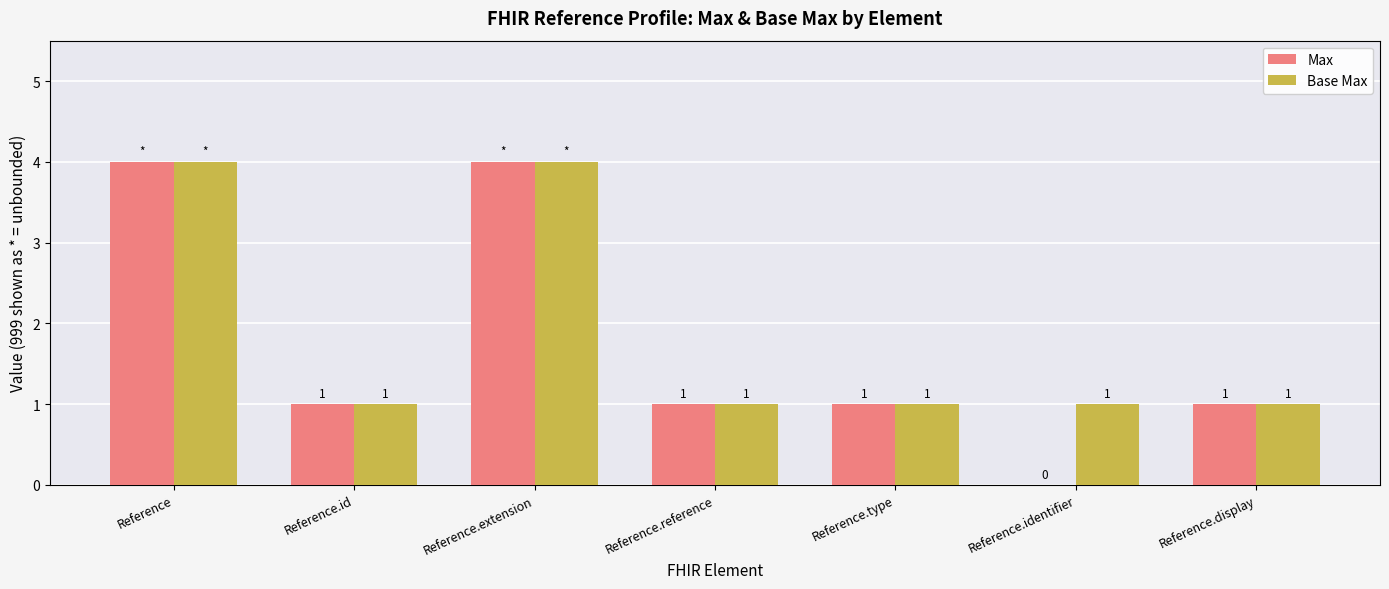

Which series has the largest total across all categories?

Base Max